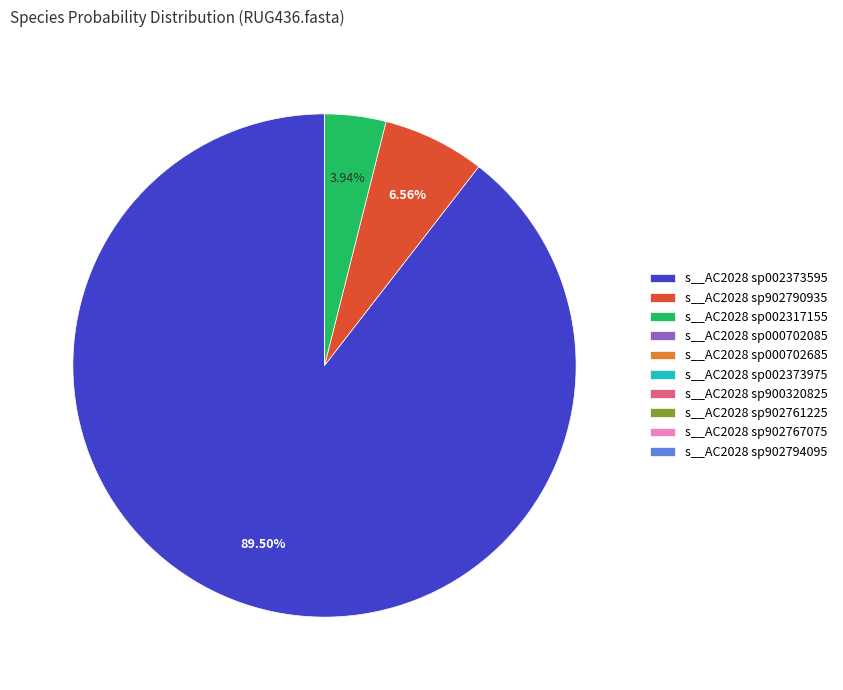

Is there any slice that represents more than half of the pie?

Yes